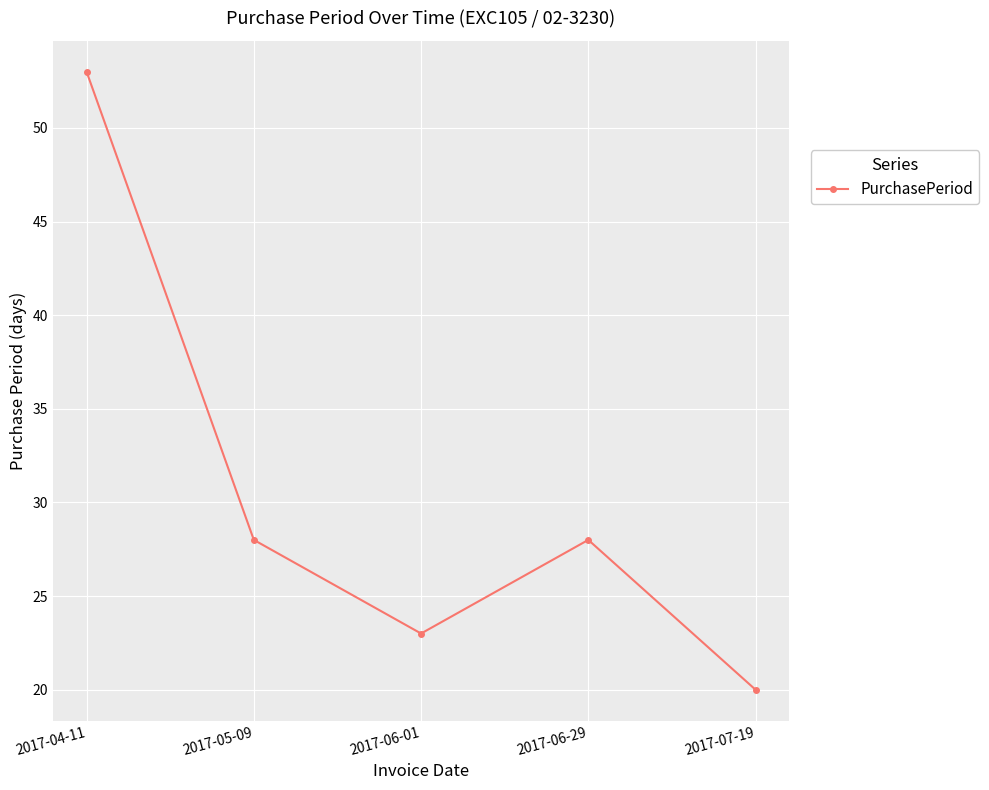

Count the number of data series in this chart.

1